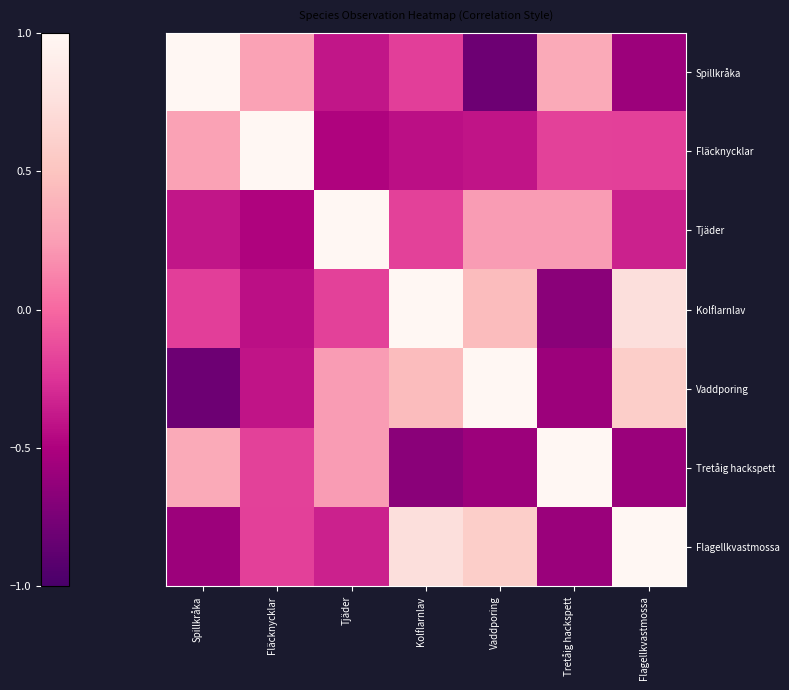

Which series has the widest spread of values?

Spillkråka